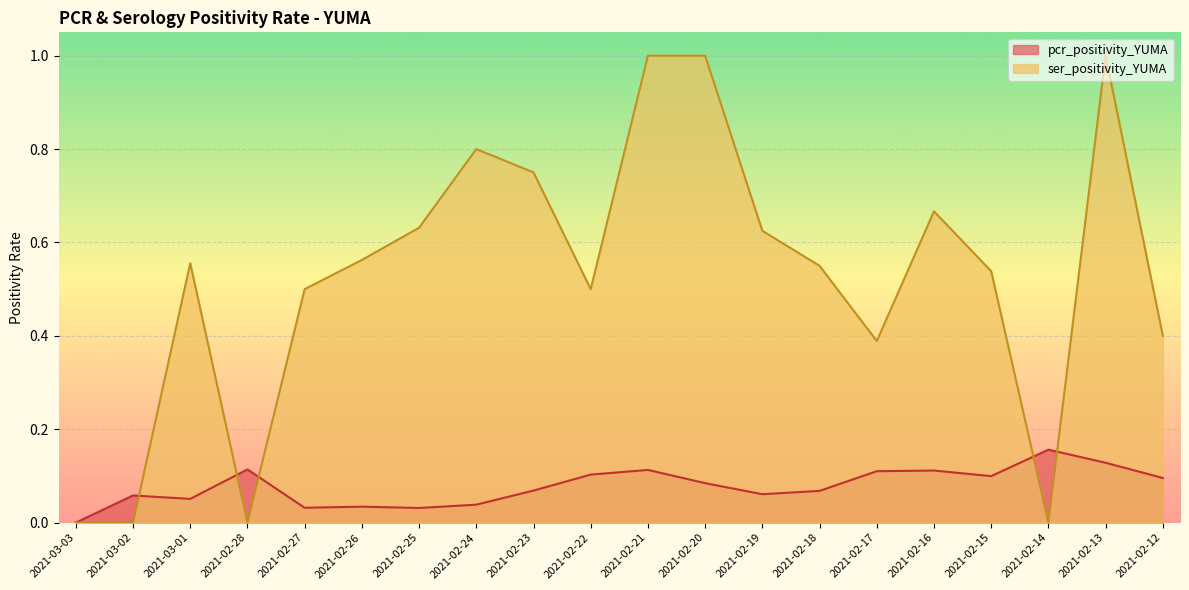

List the series in order of their peak value, highest first.

ser_positivity_YUMA, pcr_positivity_YUMA